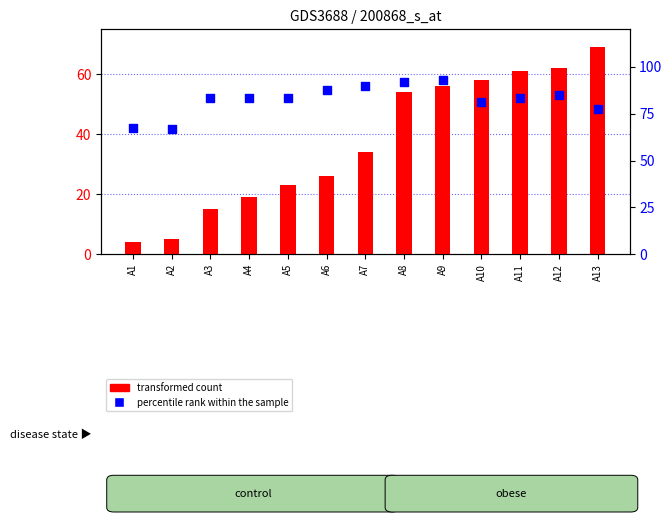

Which series has the largest total across all categories?

percentile rank within the sample